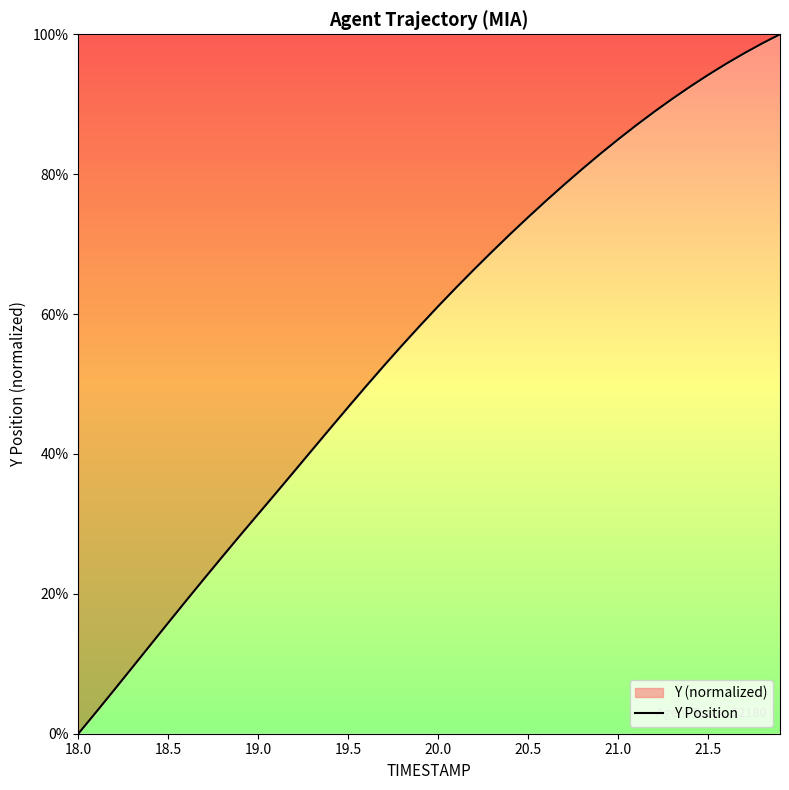

True or false: there are more than 1 points higher than both neighbors.

False